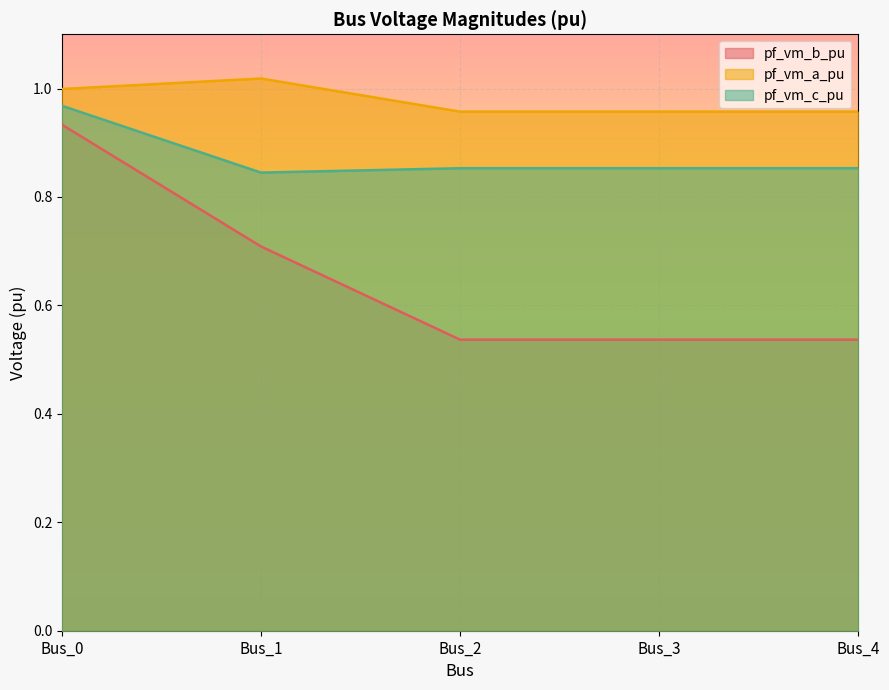

Does the chart display data point markers on the line(s)?

No